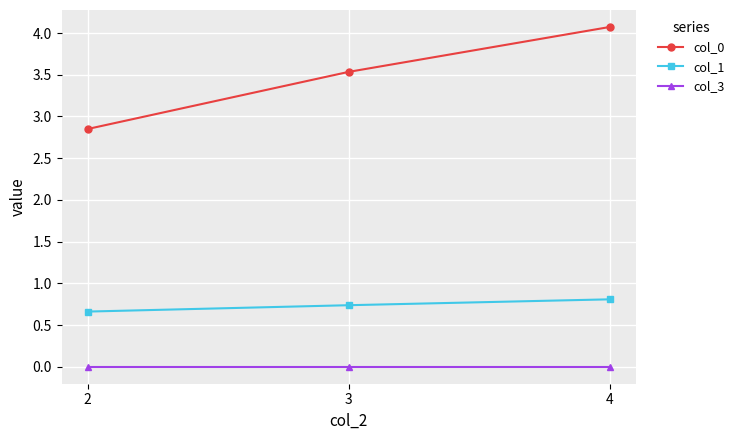

Which series has the widest spread of values?

col_0